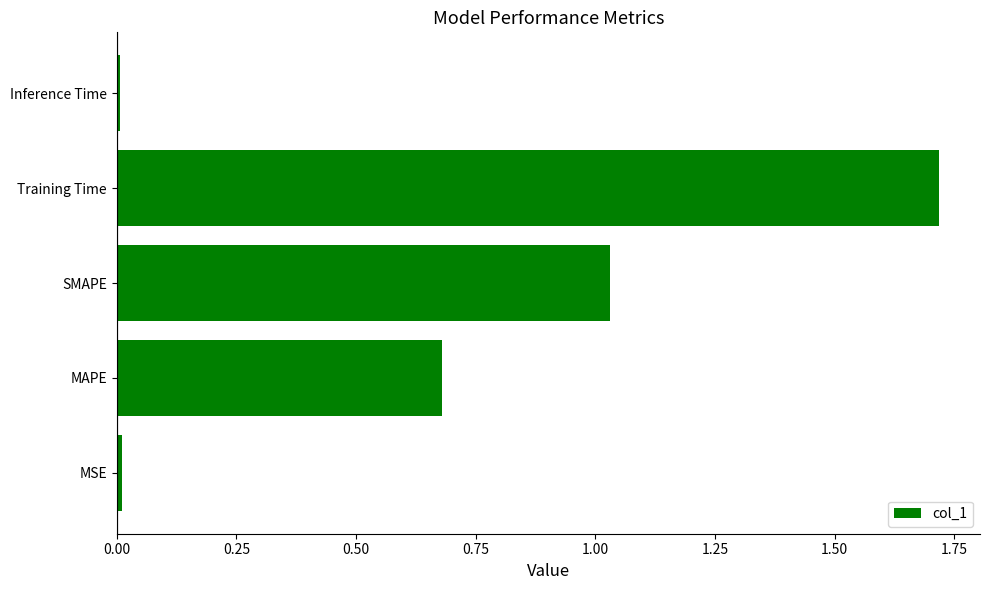

Which label corresponds to the largest value in the chart?

Training Time